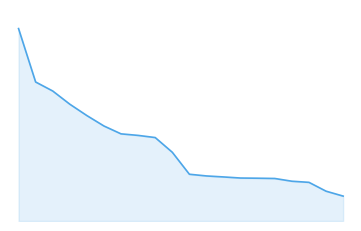

Does the chart display data point markers on the line(s)?

No